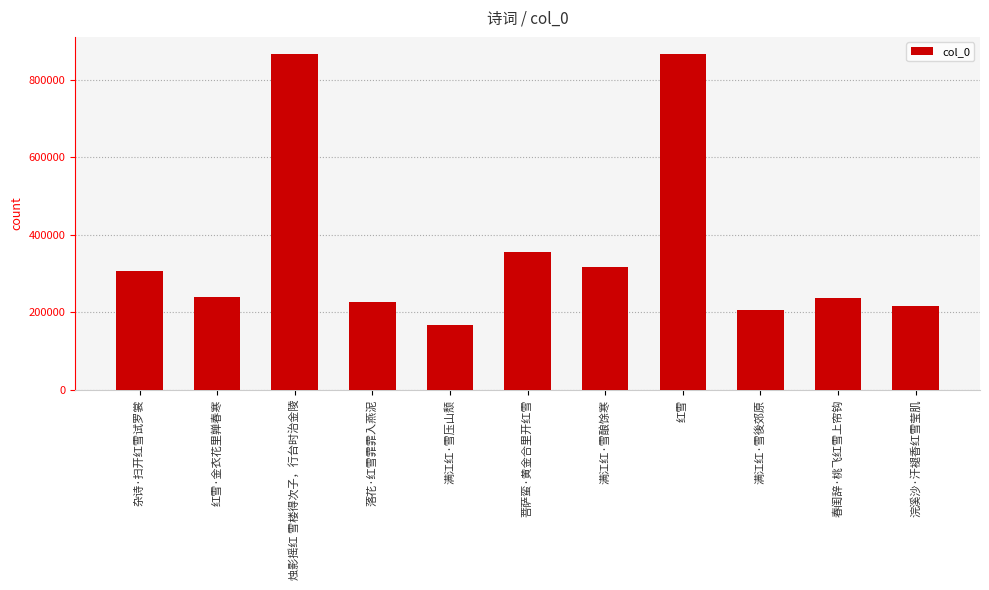

What is the label of the 6th bar from the right?

菩萨蛮·黄金合里开红雪